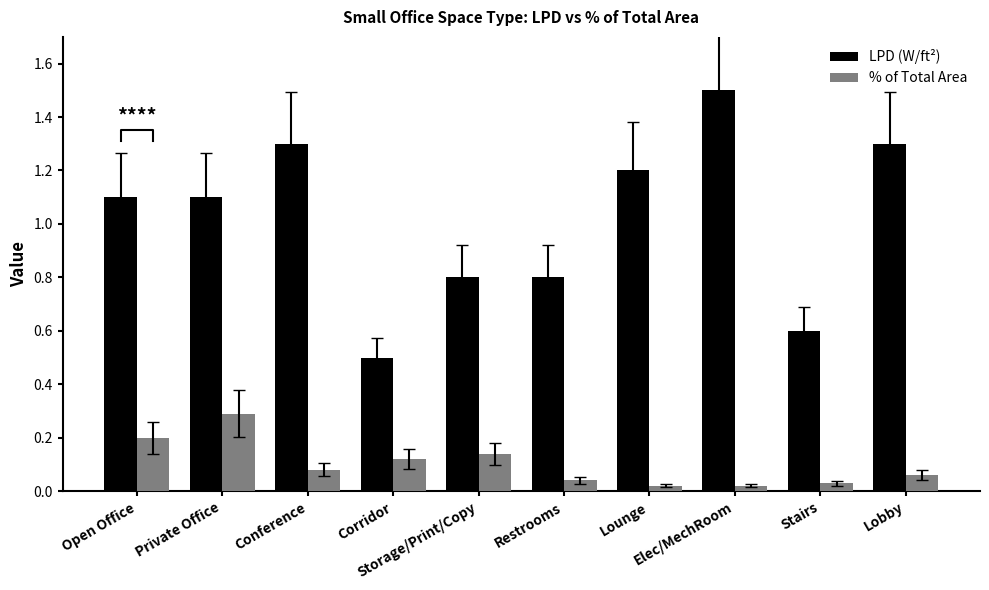

Which series has the widest spread of values?

LPD (W/ft²)